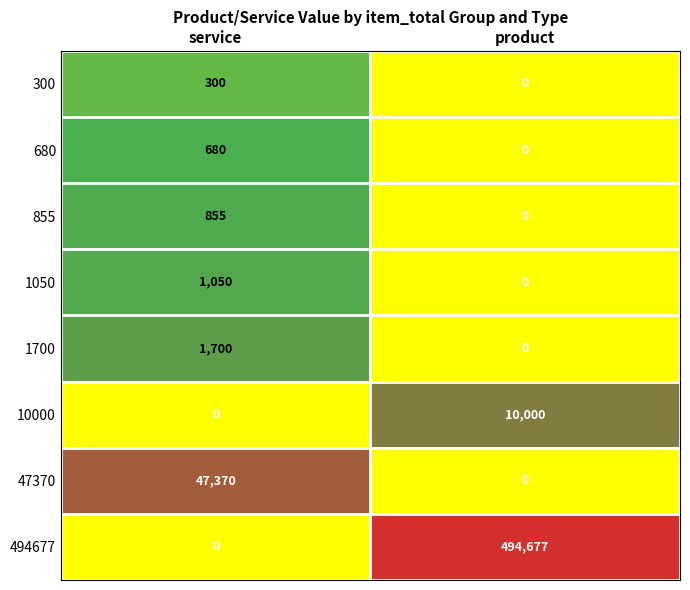

Reading right to left, what are all the values shown in this chart?

300: 0	300
680: 0	680
855: 0	855
1050: 0	1050
1700: 0	1700
10000: 10000	0
47370: 0	47370
494677: 494677	0